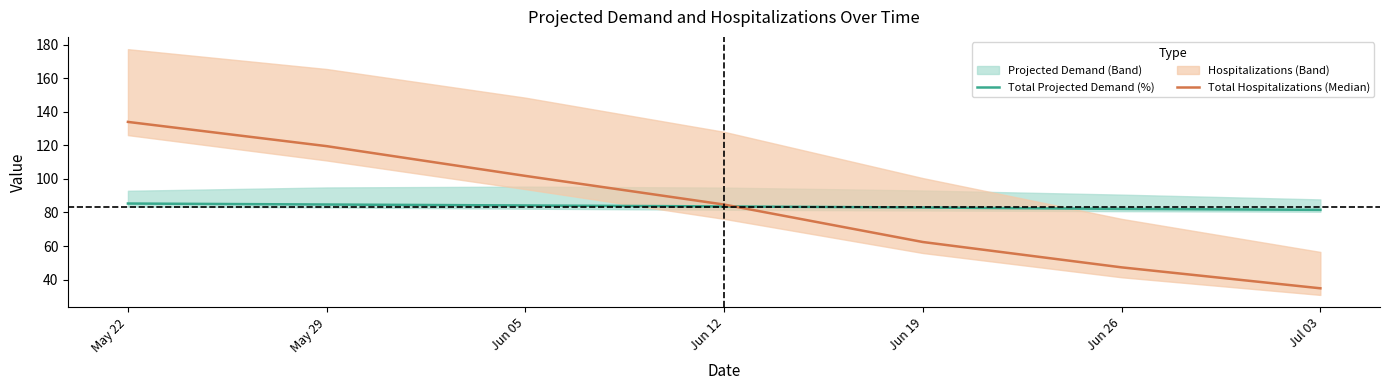

Between Jun 05 and Jun 19, which series saw the biggest shift?

Total Hospitalizations (Median)